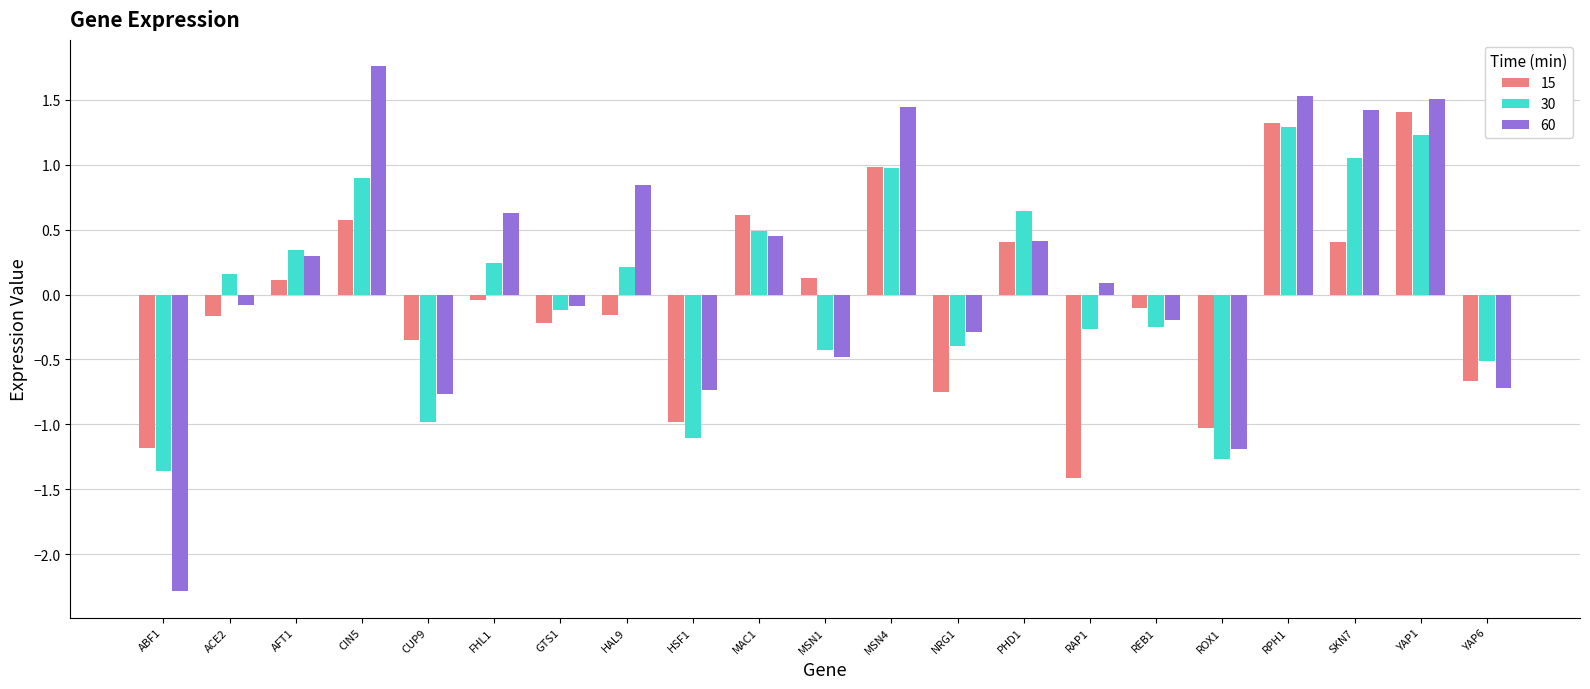

What value does the 60 series have at SKN7?

1.4